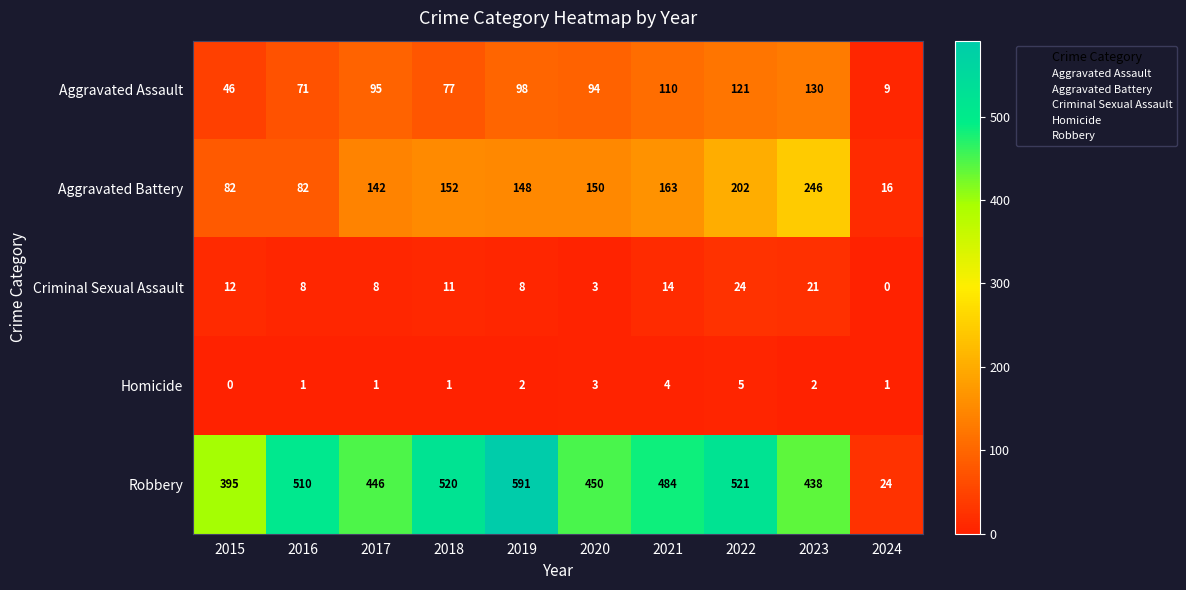

The Criminal Sexual Assault series shows 21 at 2023. True or false?

True